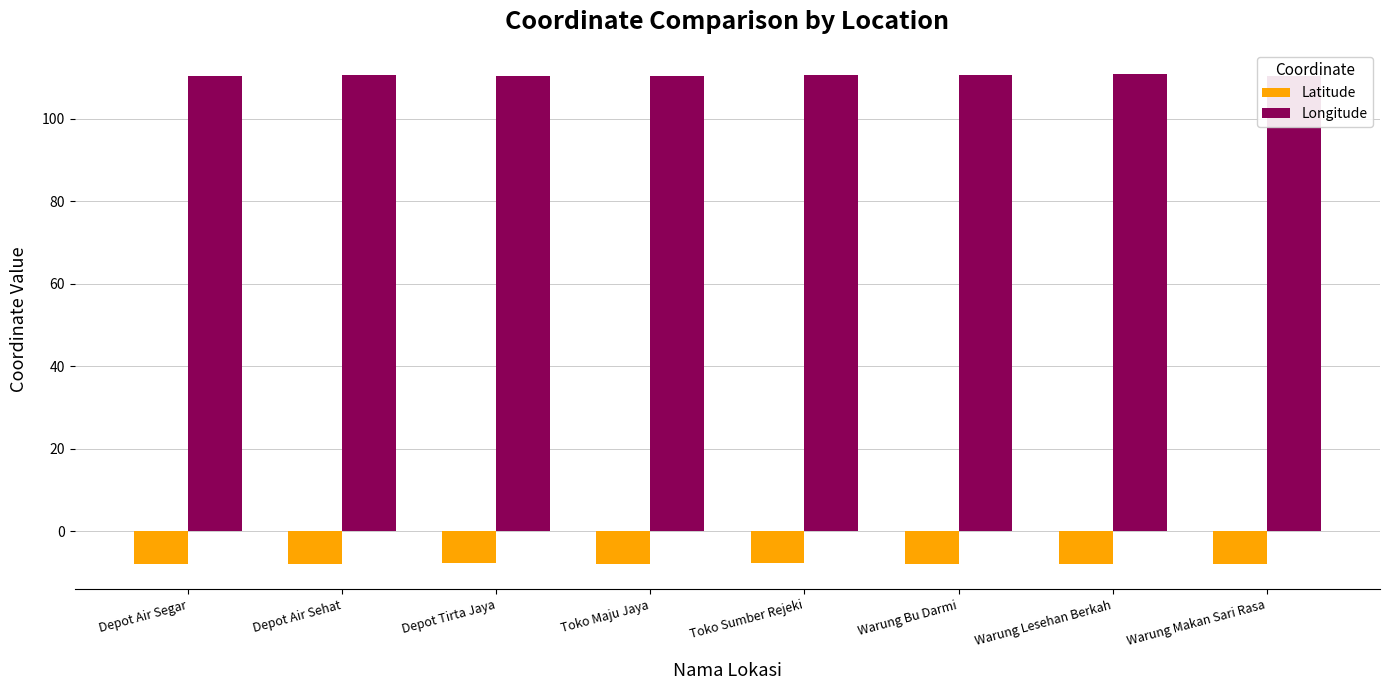

How many bars are there in total?

16